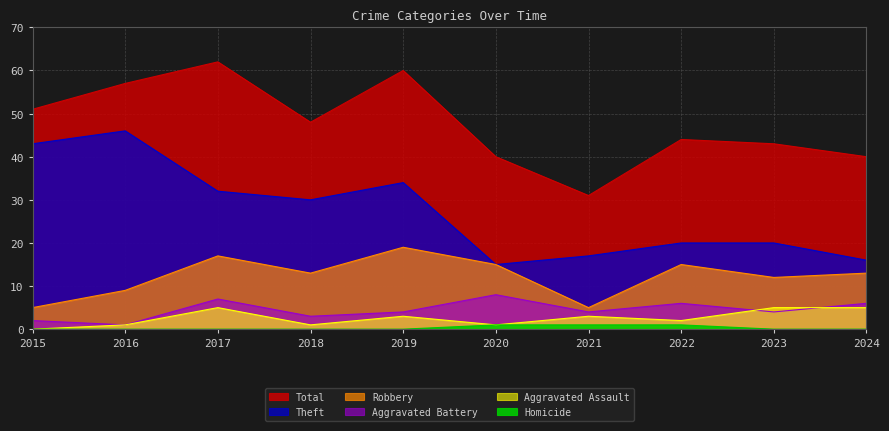

What is the lowest value of the Robbery series?

5